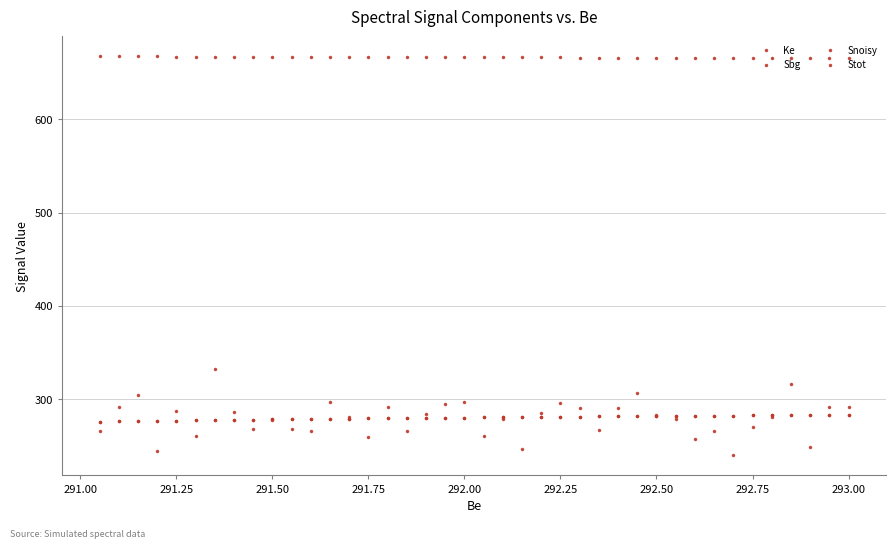

True or false: Snoisy has more than 2 interior local peaks.

True